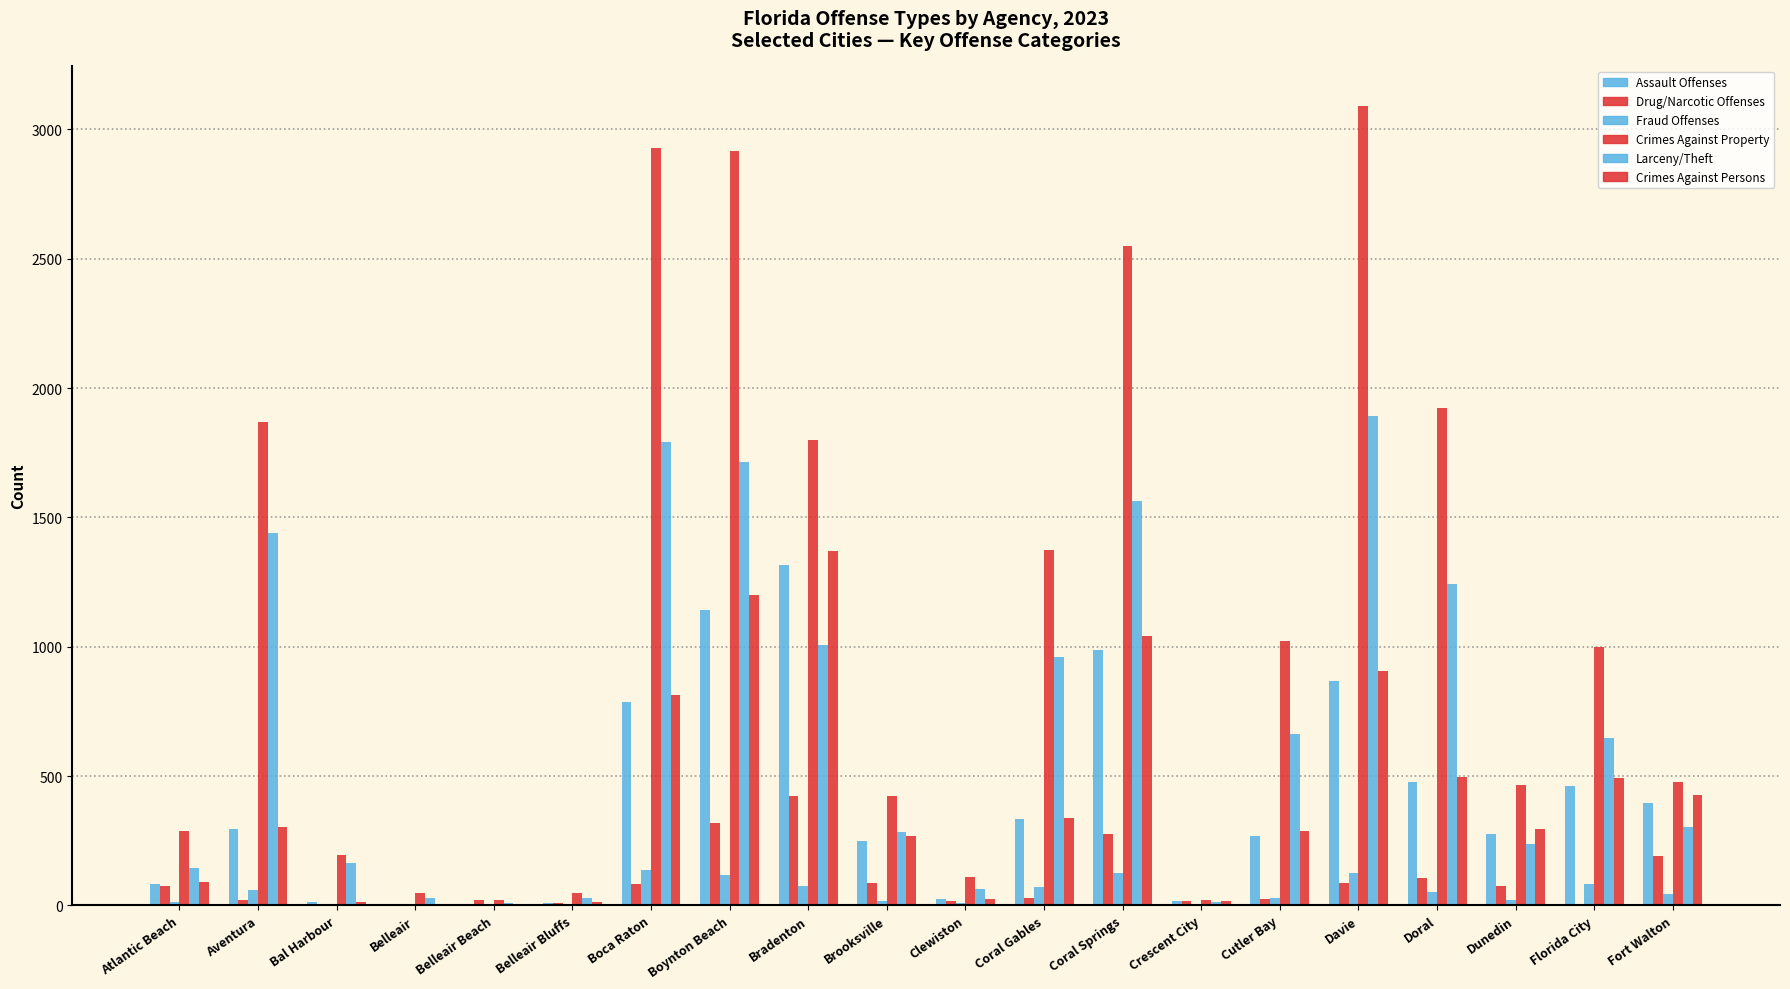

Is the value of Crimes Against Property at Doral greater than the value of Drug/Narcotic Offenses at Boca Raton?

Yes